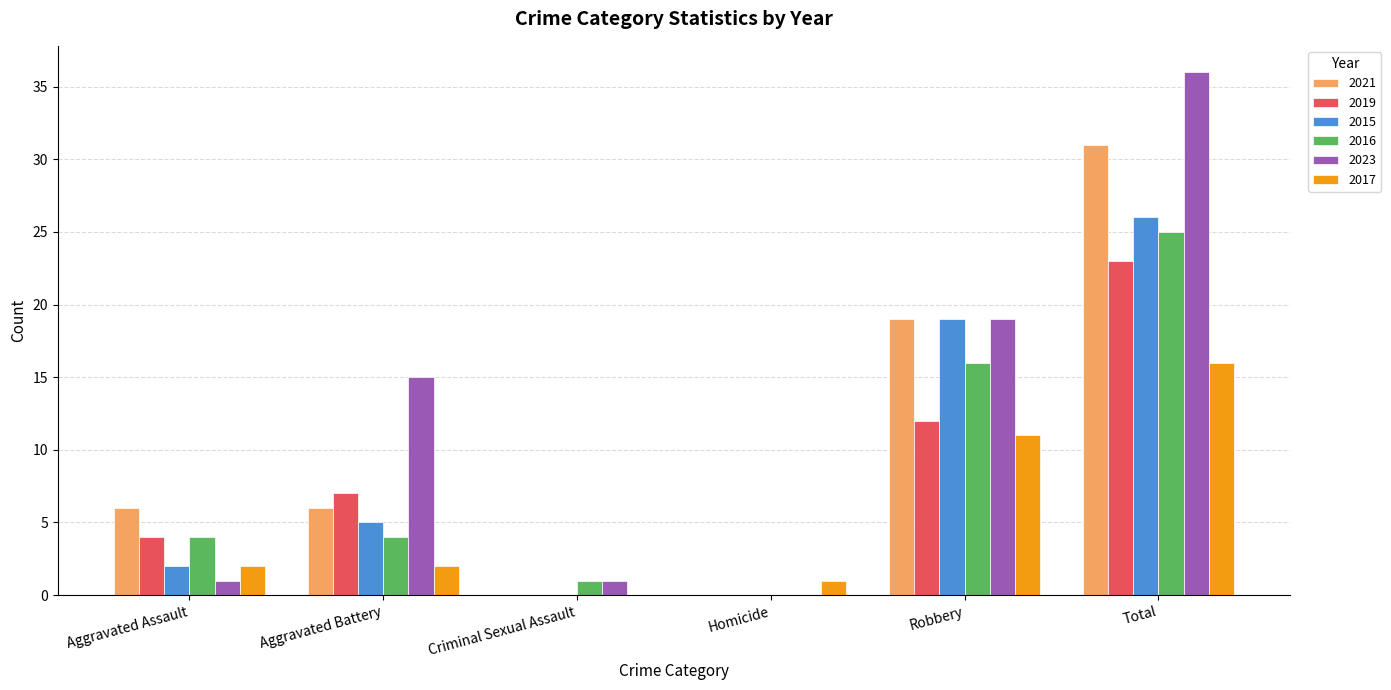

What is the sum of all 2019 values?

46